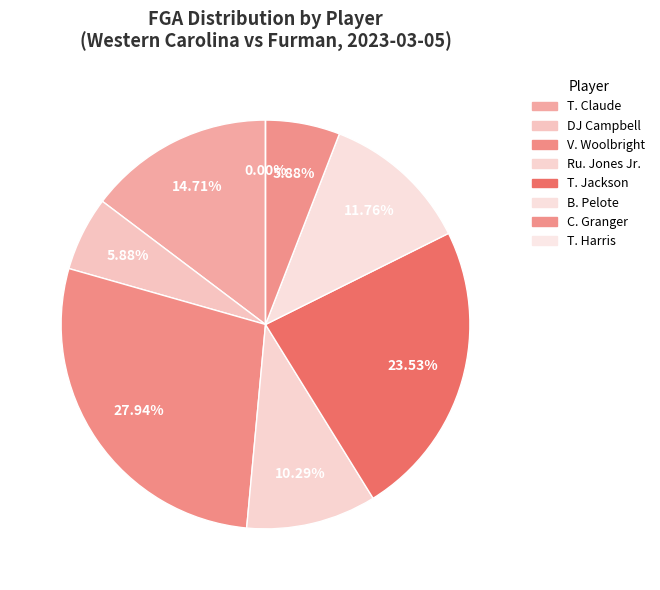

How many segments does this pie chart have?

8